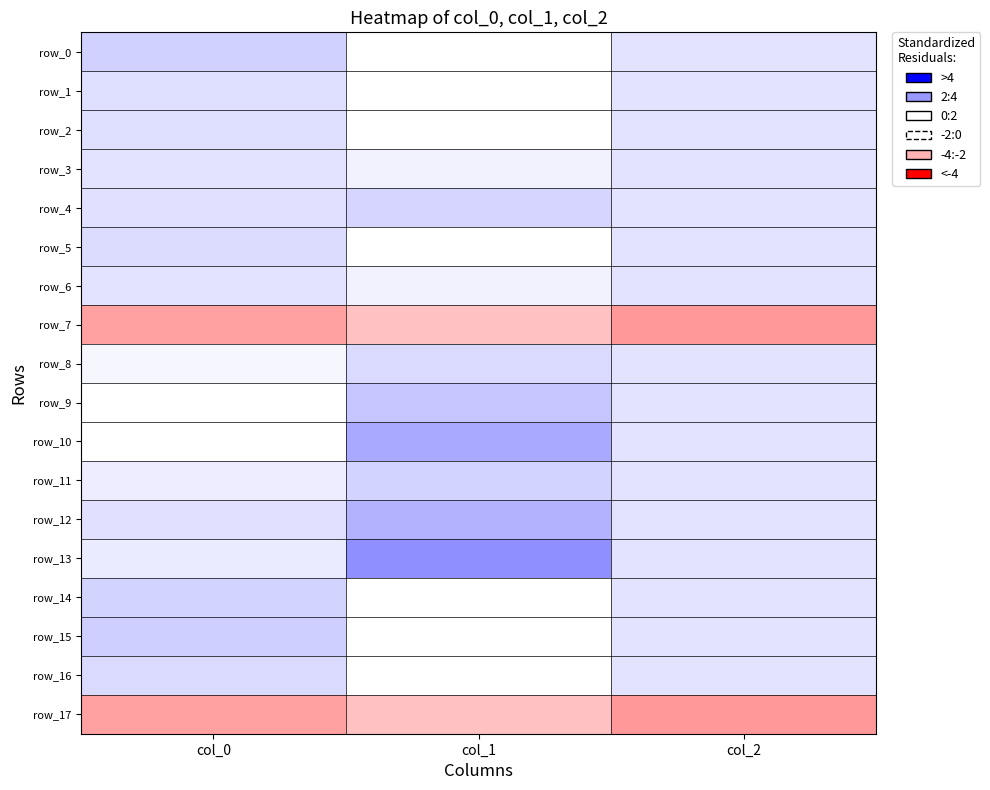

At how many categories does at least one series exceed -1?

3